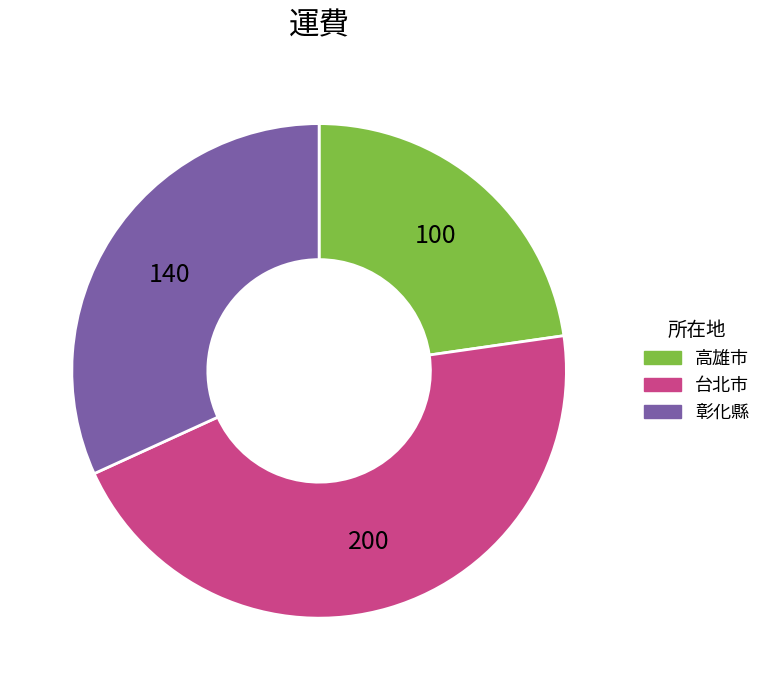

Which has a higher value, 高雄市 or 彰化縣?

彰化縣